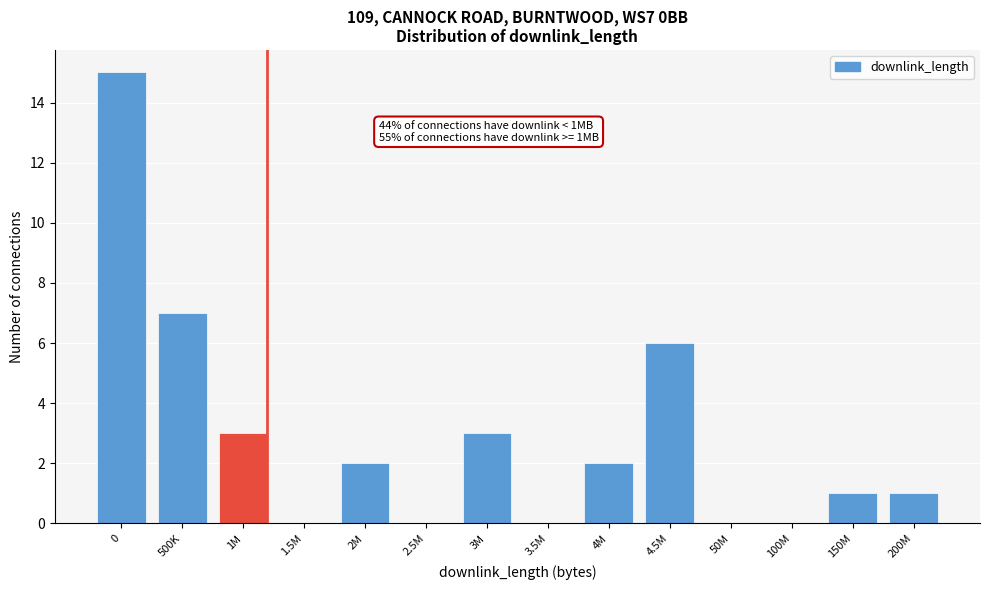

Reading left to right, transcribe all the data shown in this chart.

0=15	500K=7	1M=3	1.5M=0	2M=2	2.5M=0	3M=3	3.5M=0	4M=2	4.5M=6	50M=0	100M=0	150M=1	200M=1